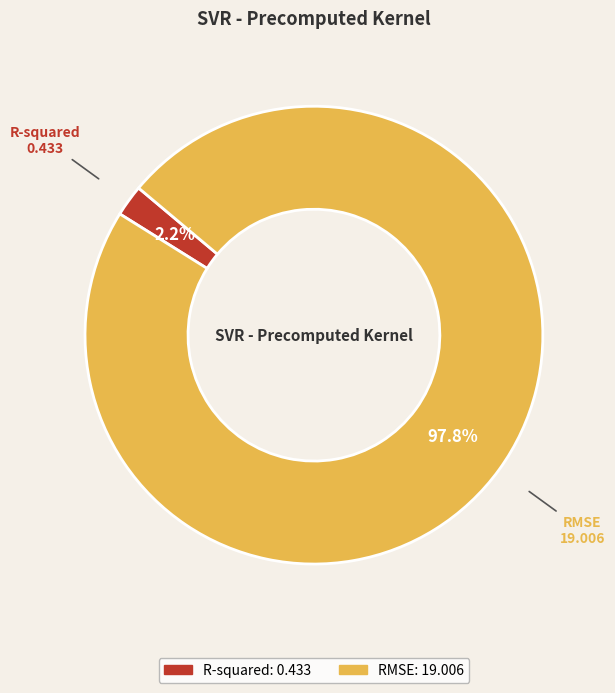

Which category has the smallest portion of the pie?

R-squared